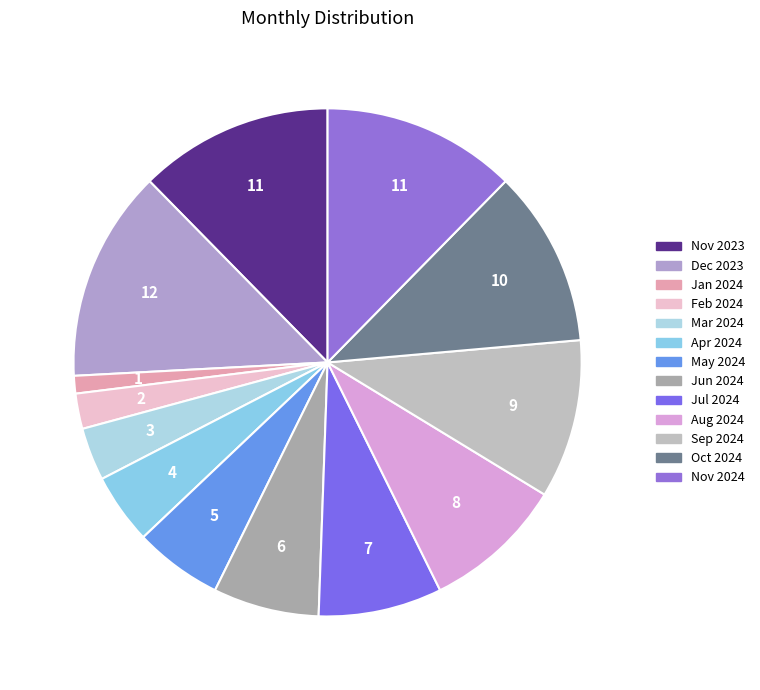

How many slices are in this pie chart?

13